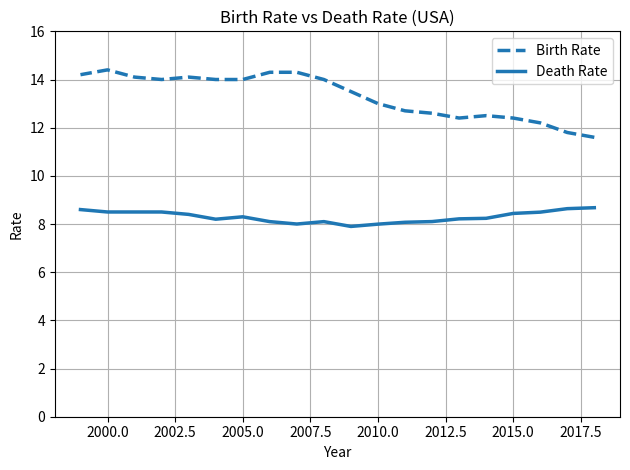

Does the chart display data point markers on the line(s)?

No